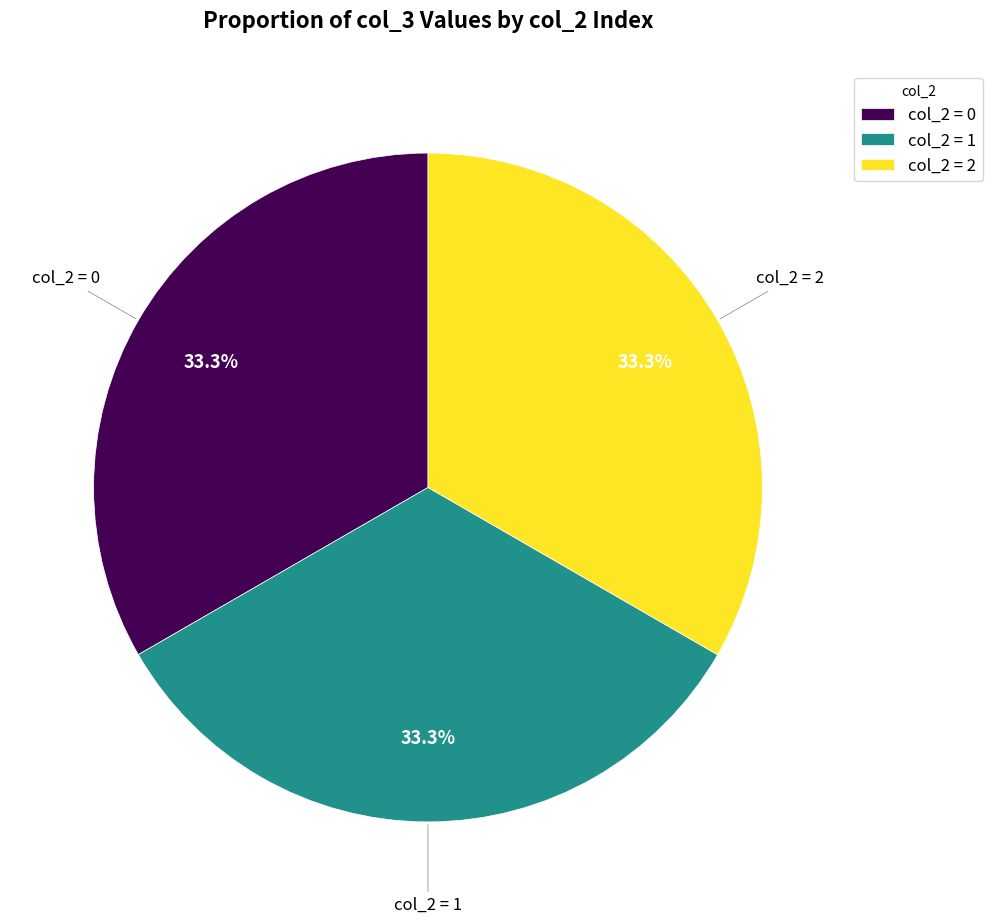

What is the ratio of the value at col_2 = 0 to the value at col_2 = 1?

1.0